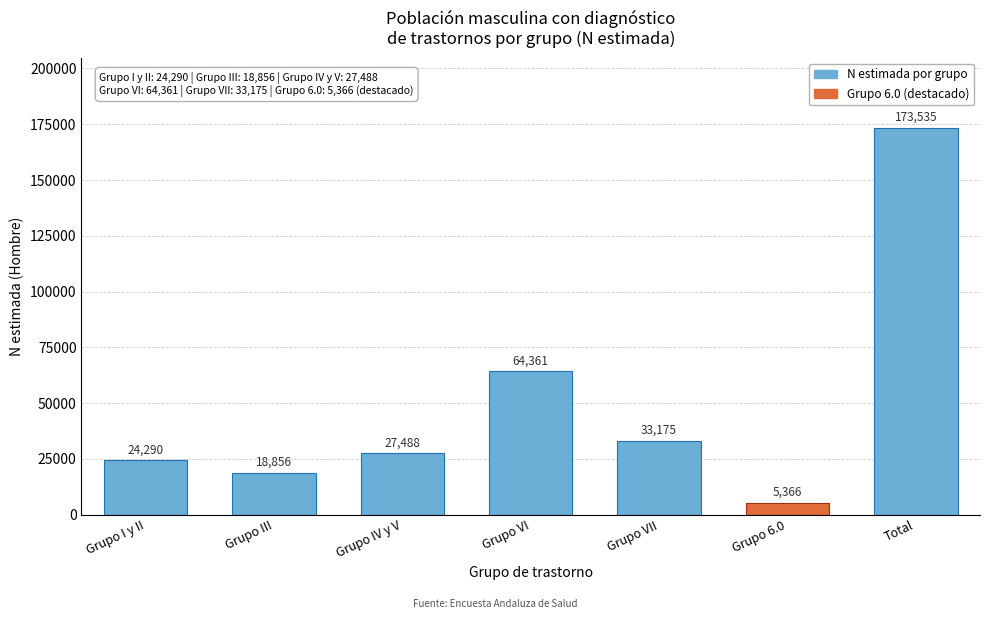

Reading left to right, transcribe all the data shown in this chart.

Grupo I y II=24290	Grupo III=18856	Grupo IV y V=27488	Grupo VI=64361	Grupo VII=33175	Grupo 6.0=5366	Total=173535